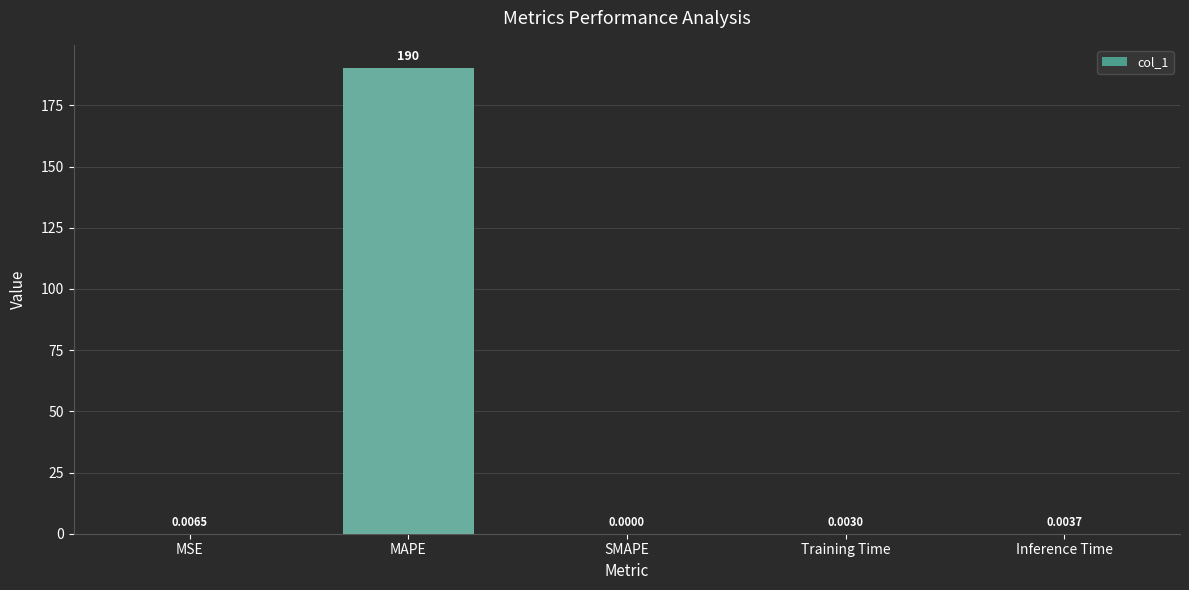

What is the difference between the values at MAPE and Training Time?

190.2